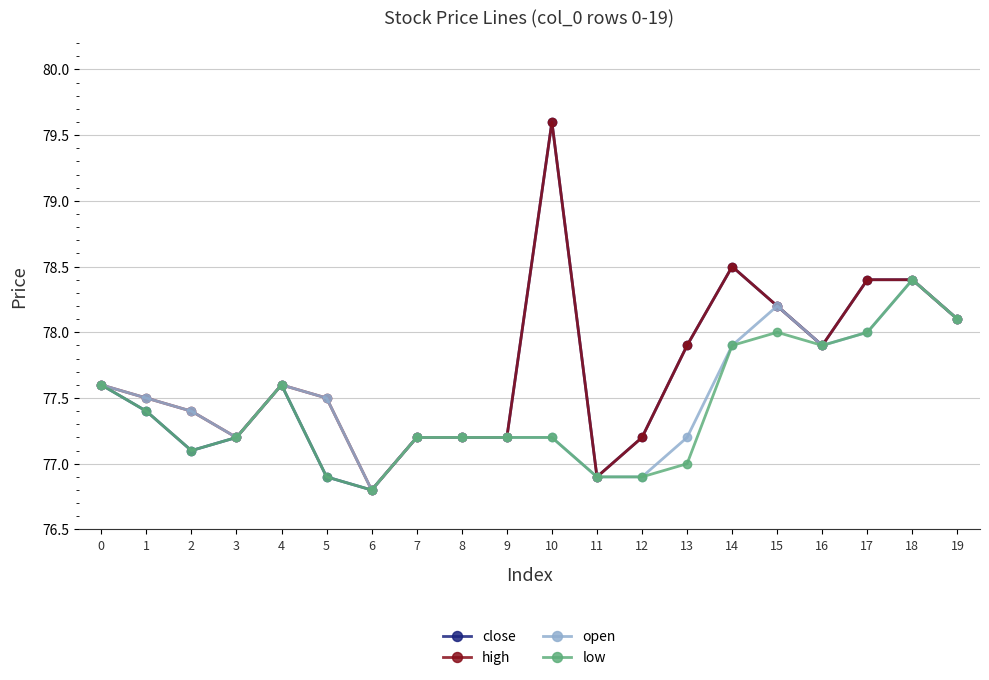

Is the value of high at 10 greater than the value of open at 7?

Yes